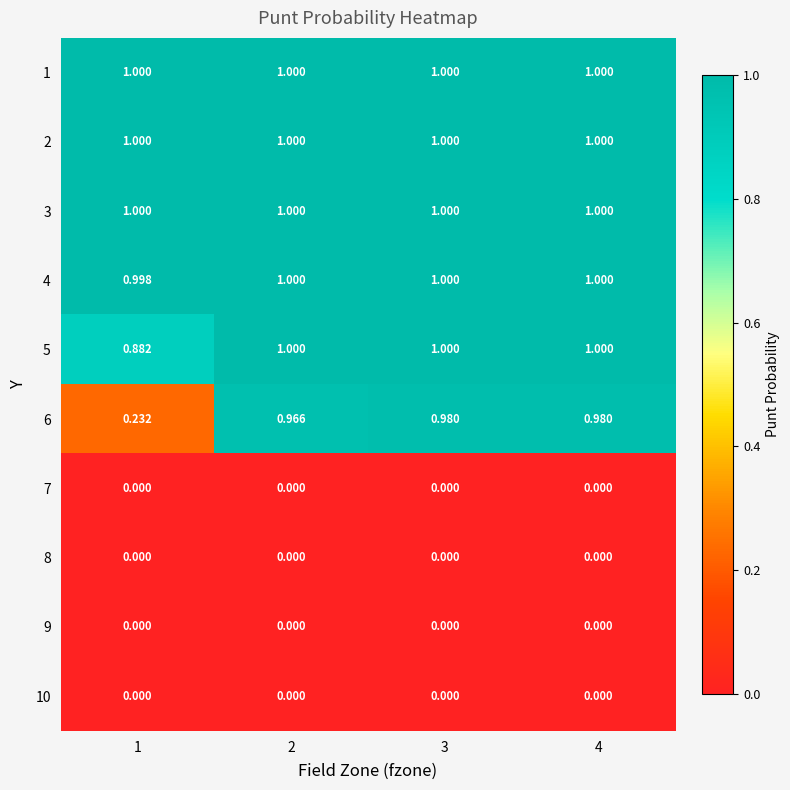

Is the value of 9 at 2 greater than the value of 1 at 4?

No